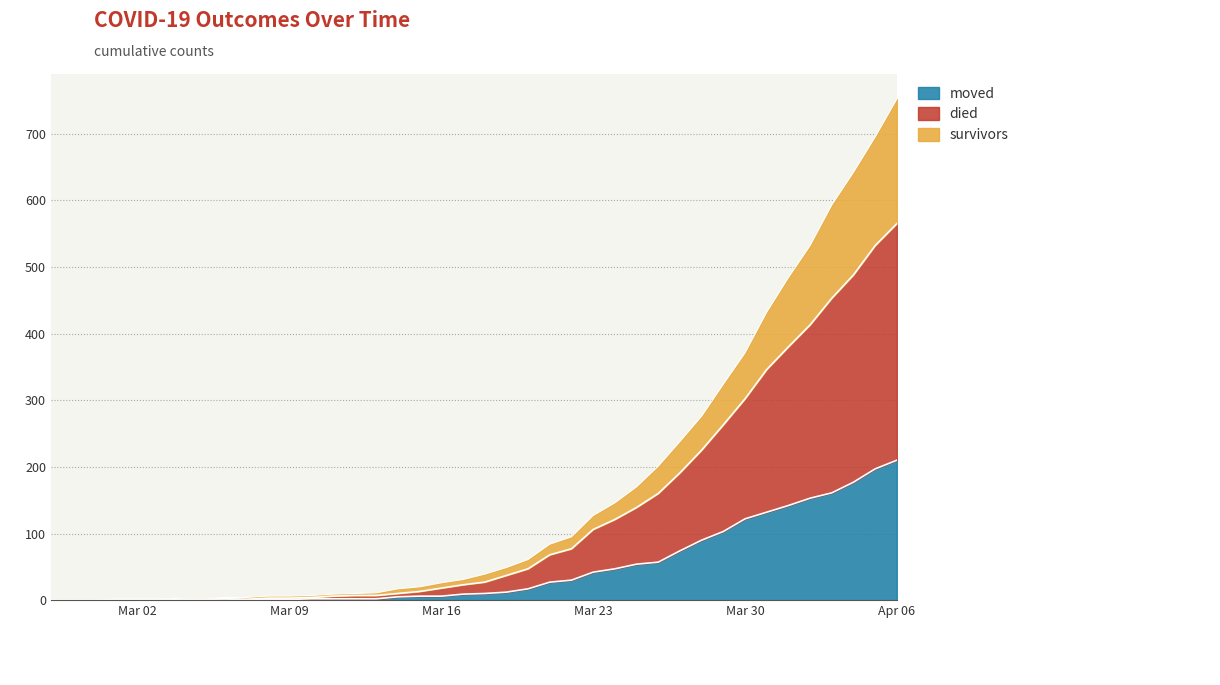

What is the value of the survivors point at the 11th from the left?

6